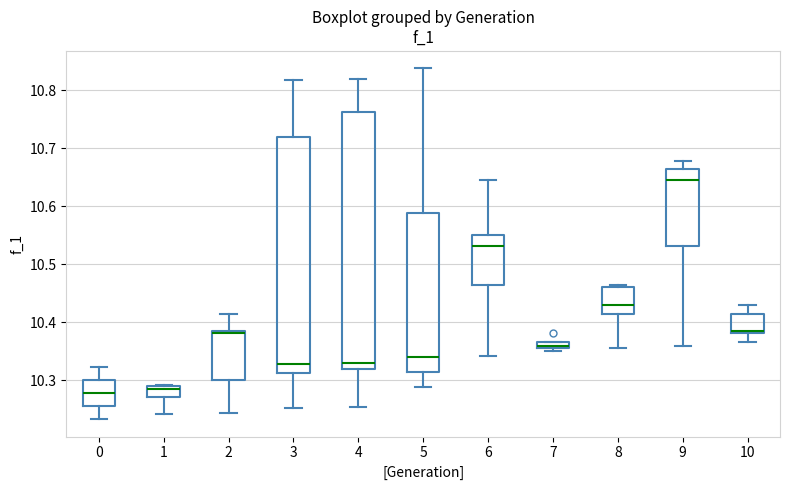

Which box is the tallest, from its lower edge to its upper edge?

4